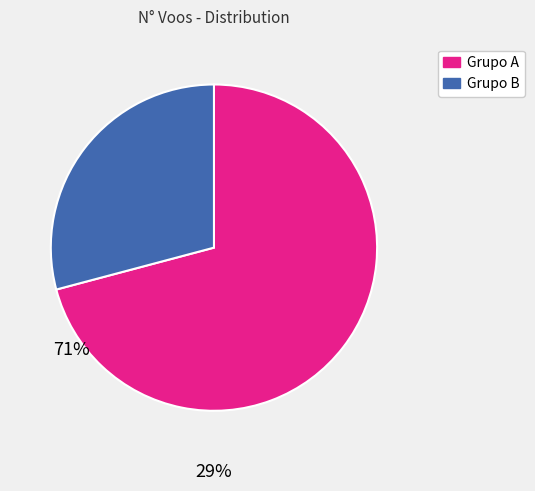

Do Grupo A and Grupo B together represent more than half of the pie?

Yes